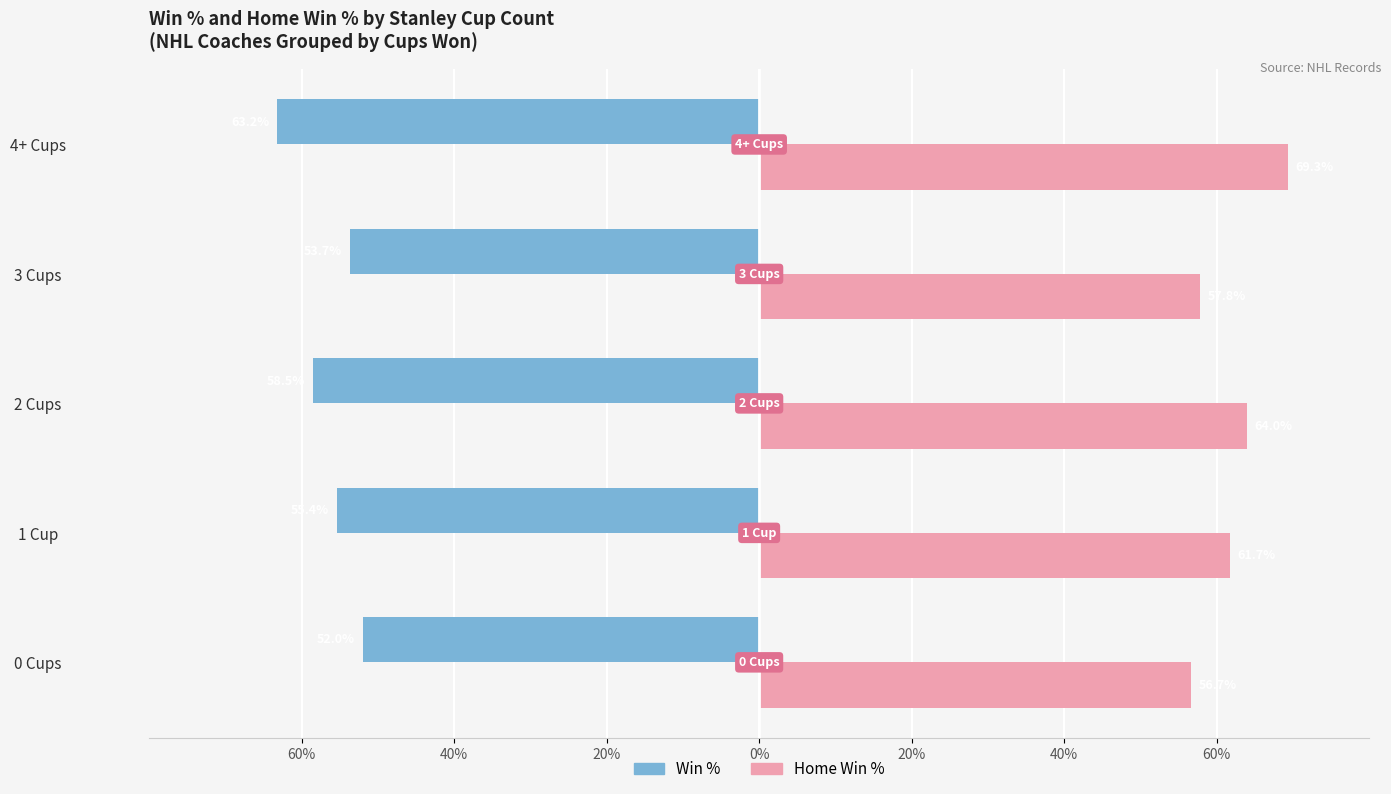

What is the sum of all Win % values?

-282.8